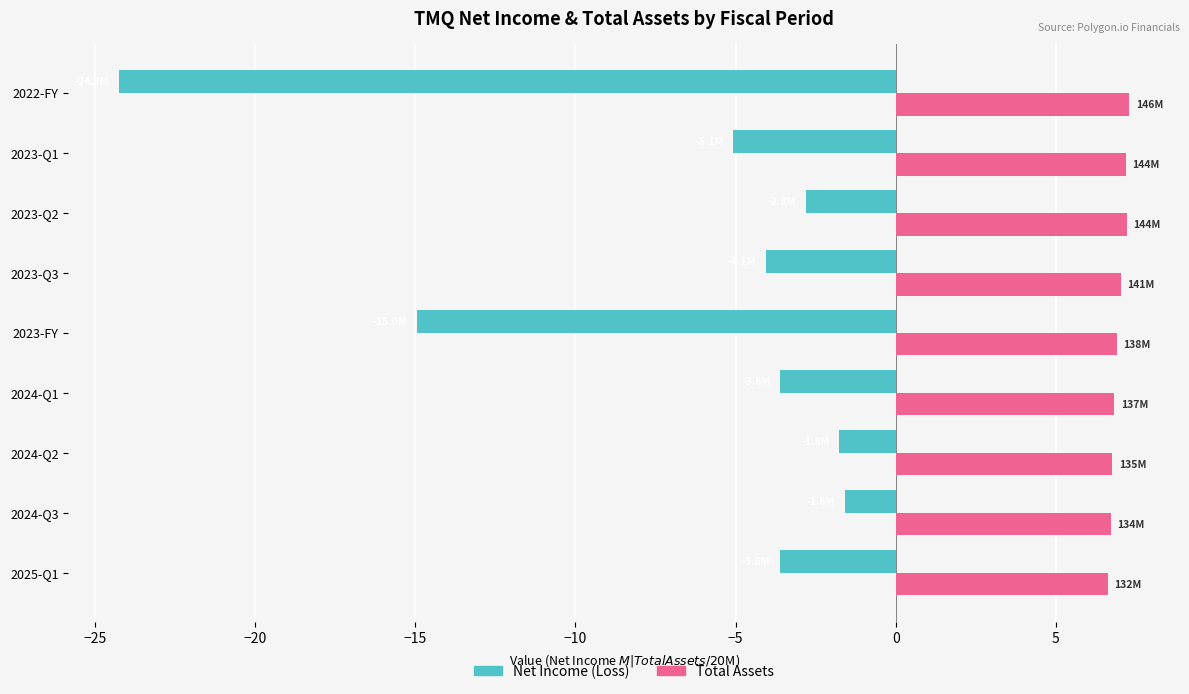

What is the difference between the highest and lowest values at 2025-Q1?

10.2